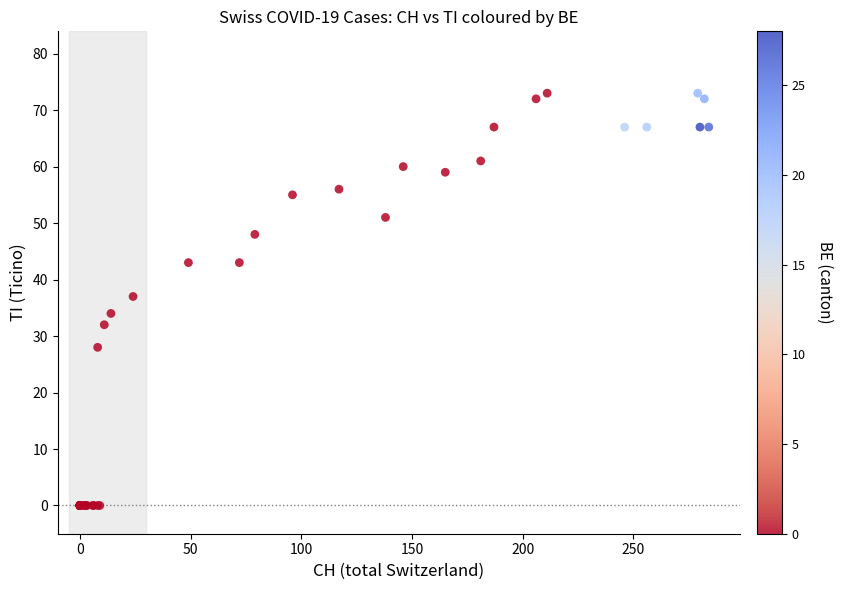

What Y value in the scatter plot is closest to 36?

37